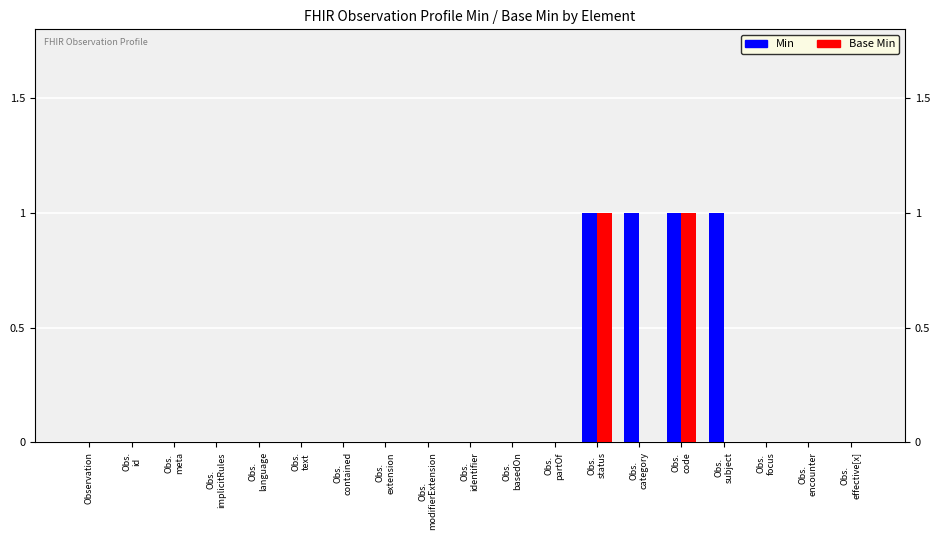

The value of Min at Obs.
meta is 1. True or false?

False